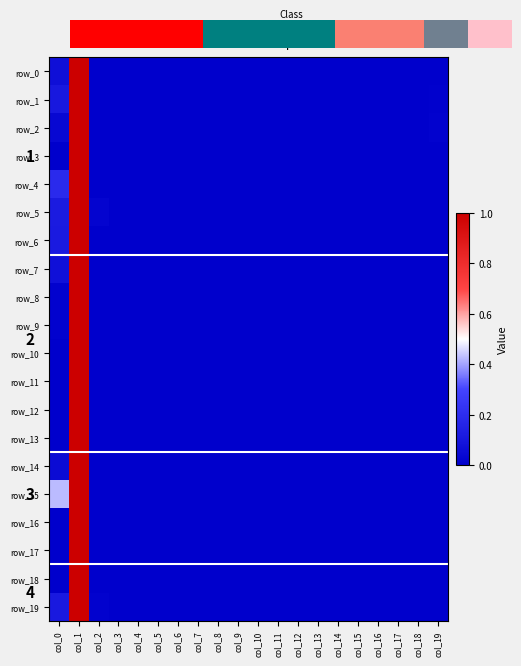

Is it true that row_12 equals 0.0 at col_2?

True